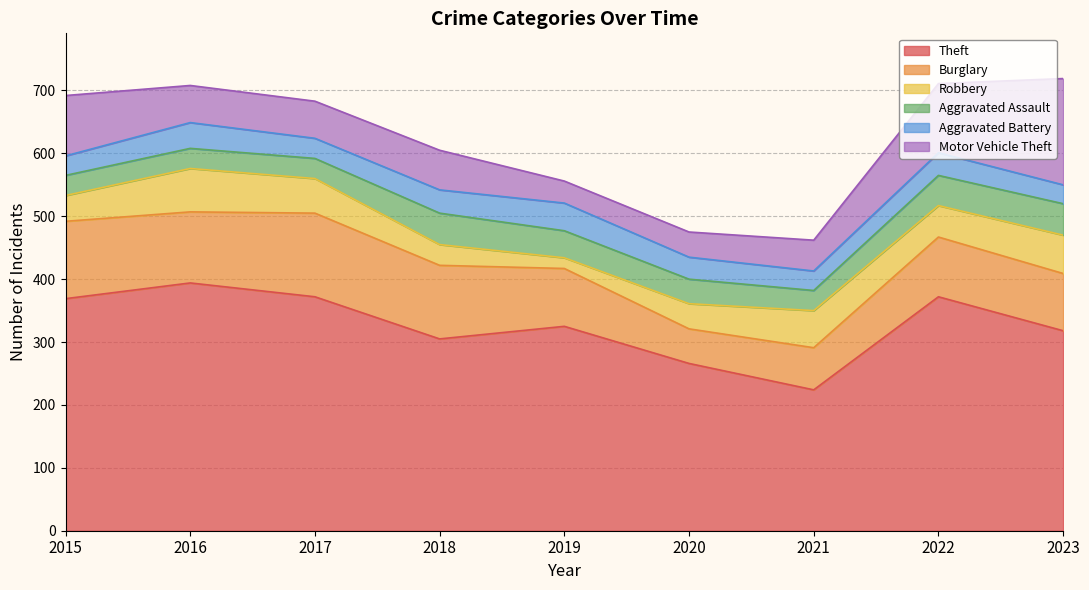

How many values in the Robbery series exceed 50?

4